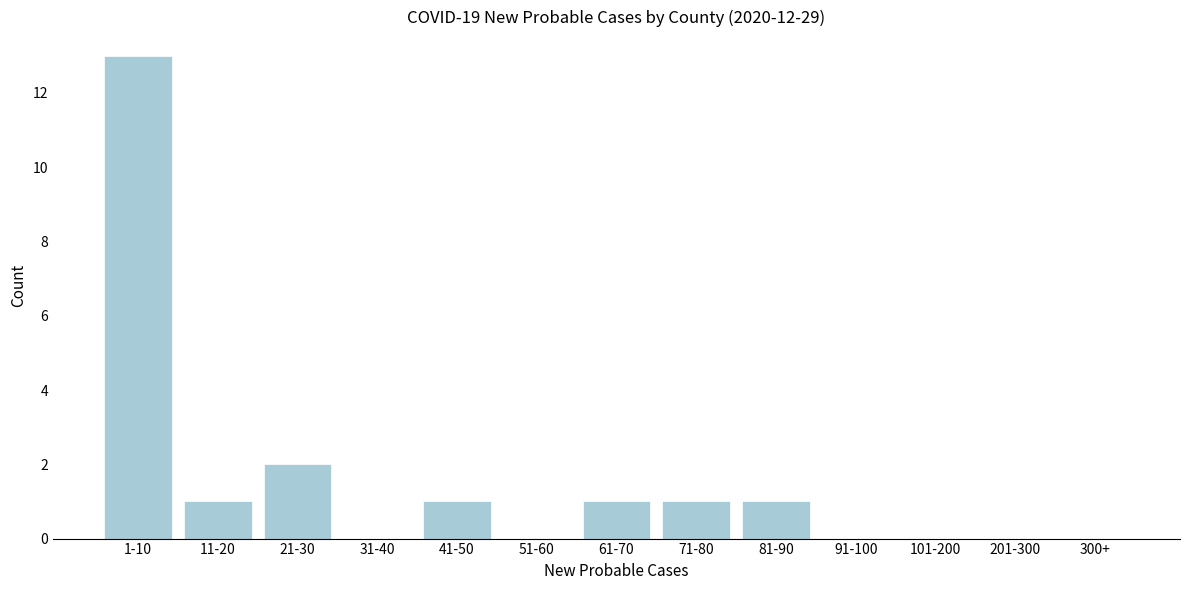

Reading left to right, transcribe all the data shown in this chart.

1-10=13	11-20=1	21-30=2	31-40=0	41-50=1	51-60=0	61-70=1	71-80=1	81-90=1	91-100=0	101-200=0	201-300=0	300+=0